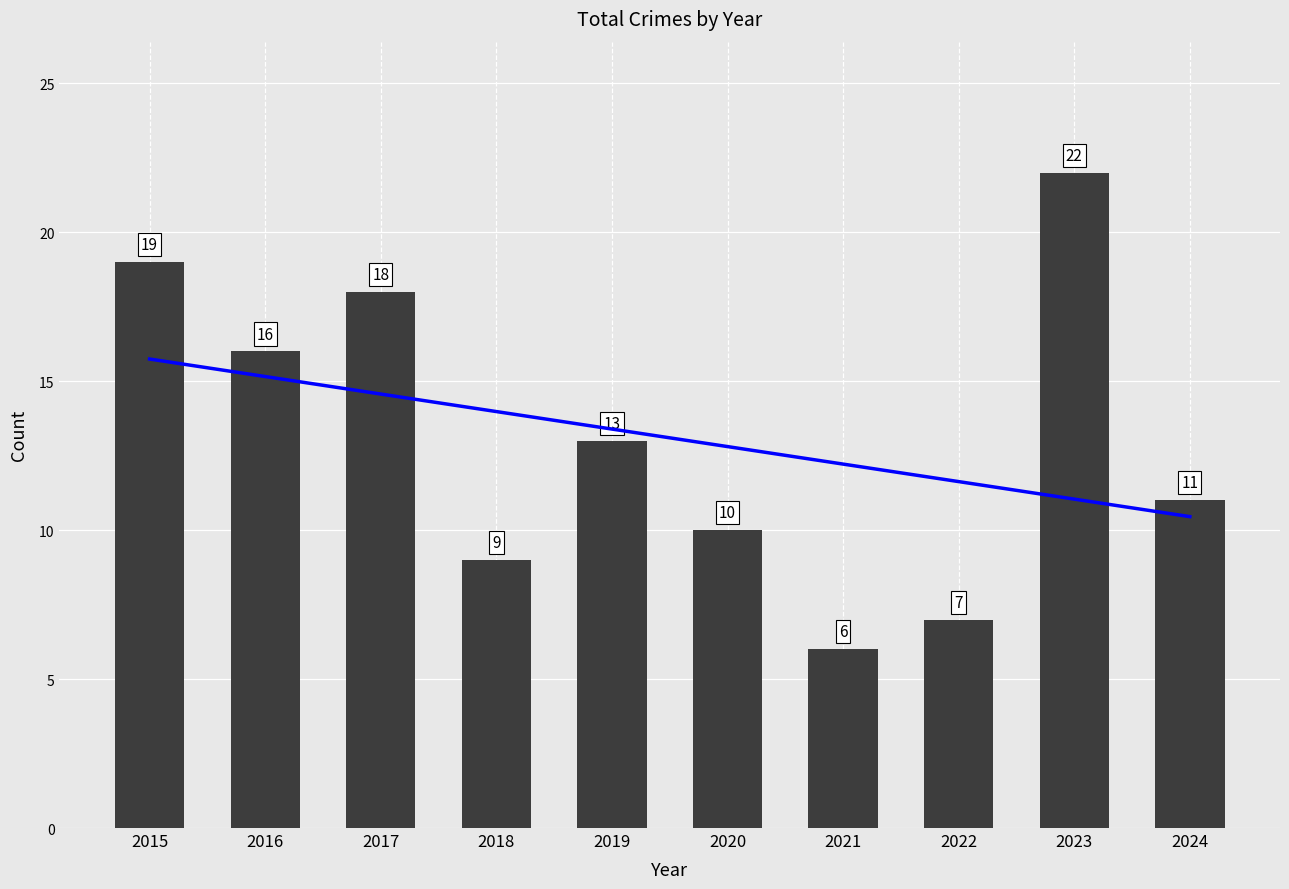

List the labels in order of value, largest first.

2023, 2015, 2017, 2016, 2019, 2024, 2020, 2018, 2022, 2021